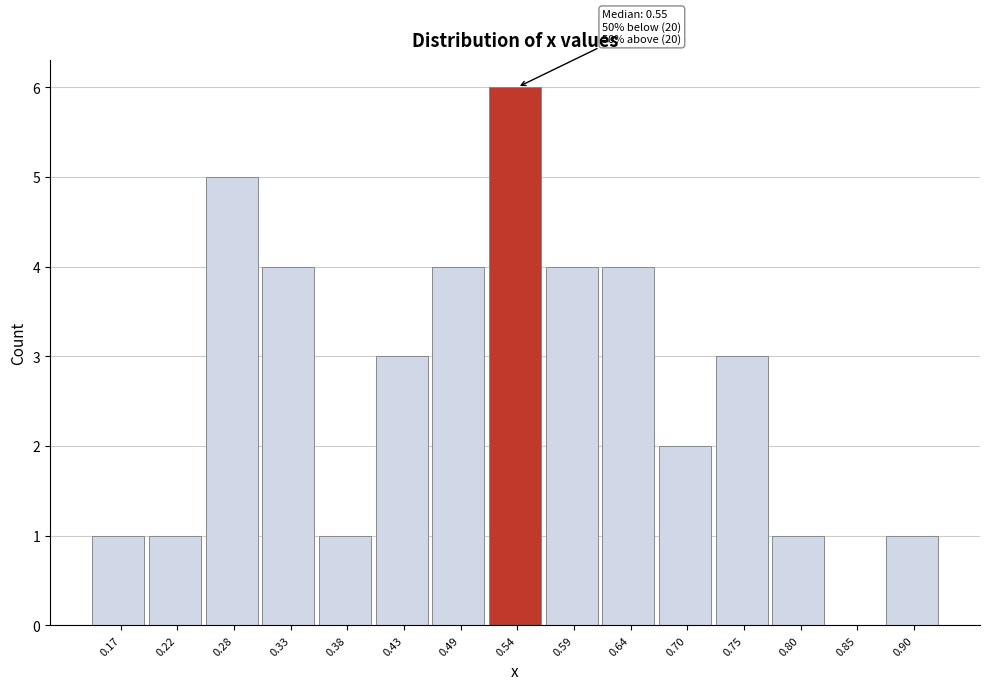

Reading left to right, transcribe all the data shown in this chart.

0.17=1	0.22=1	0.28=5	0.33=4	0.38=1	0.43=3	0.49=4	0.54=6	0.59=4	0.64=4	0.70=2	0.75=3	0.80=1	0.85=0	0.90=1